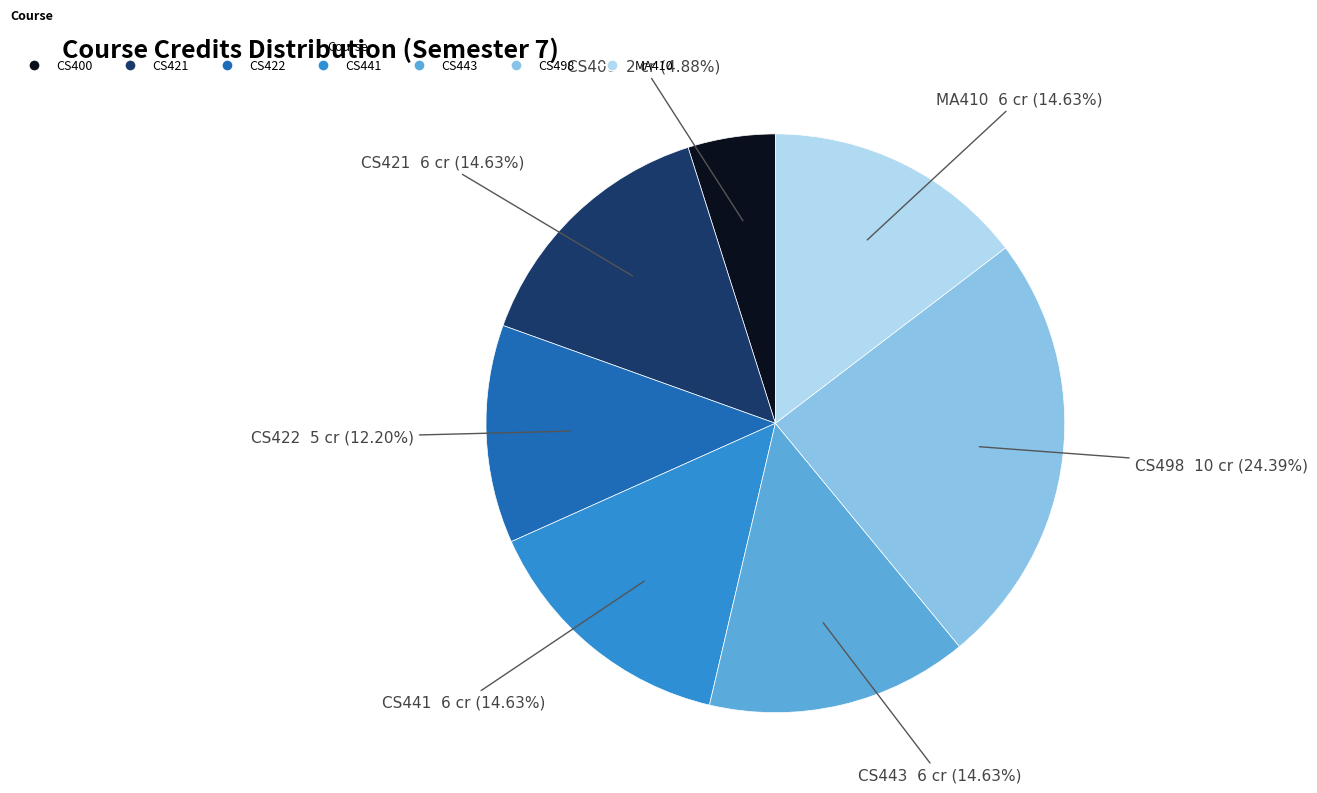

Between CS443 and CS400, which is larger?

CS443